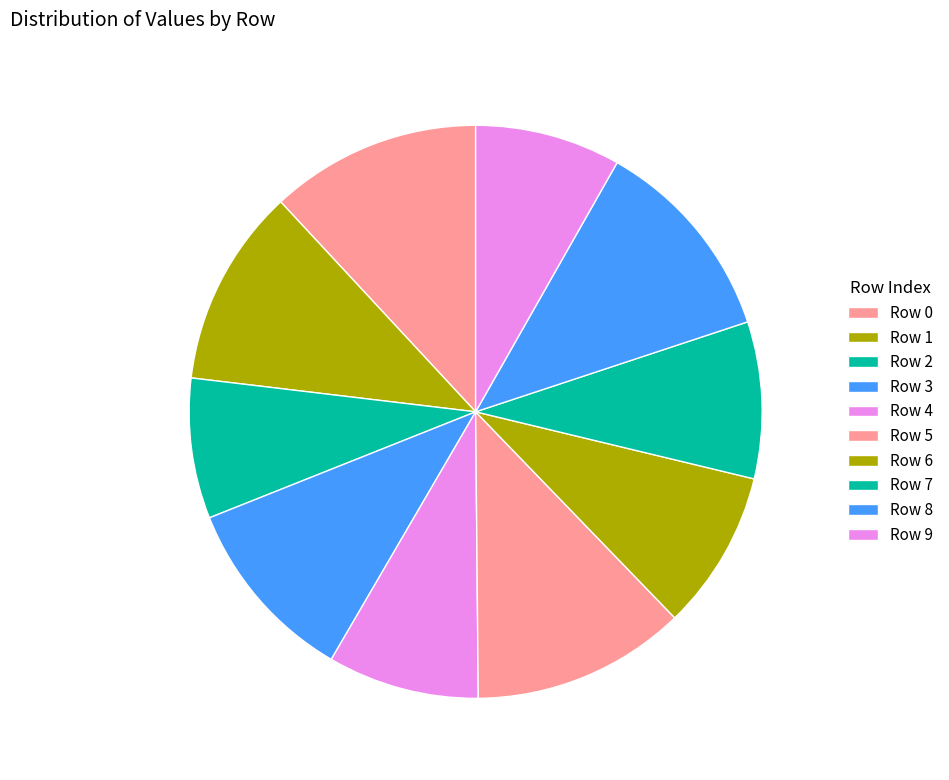

What is the largest slice in the pie chart?

Row 5